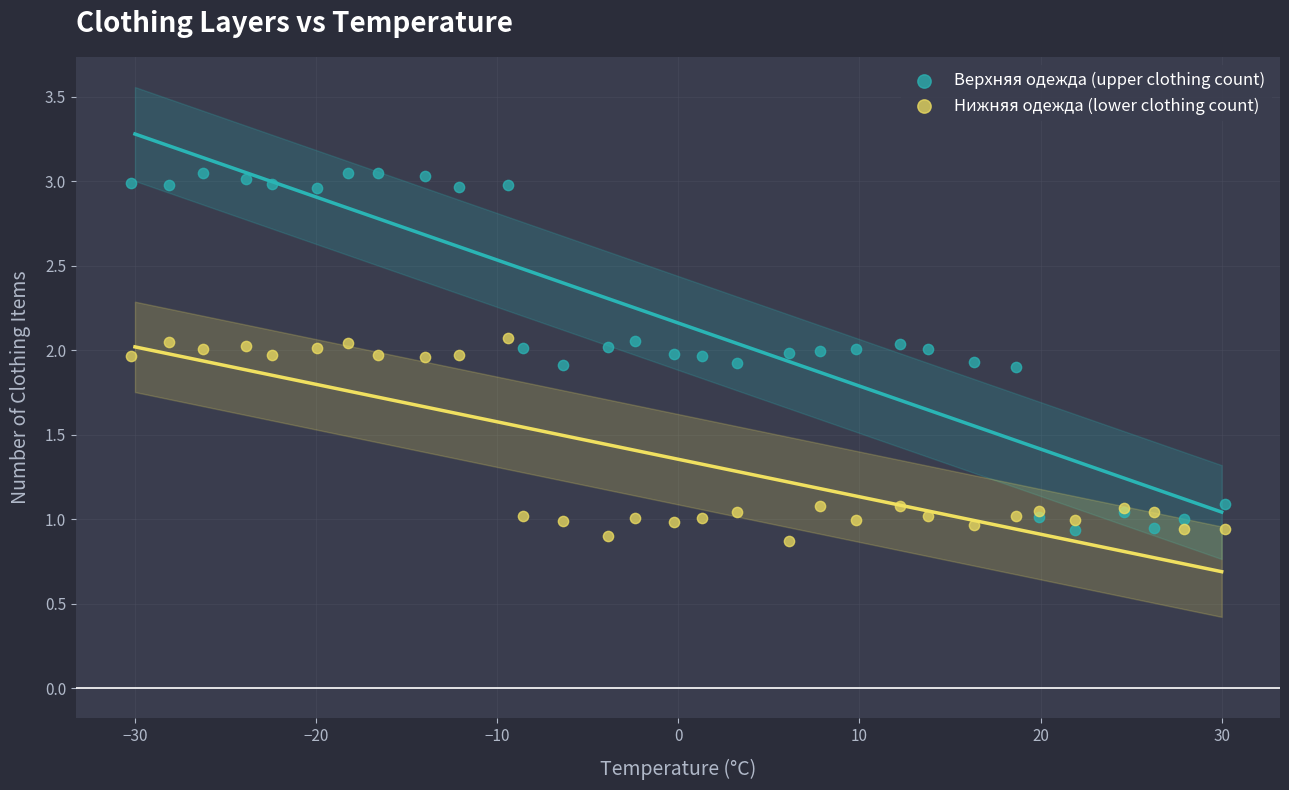

Which series contains the lowest Y value?

Нижняя одежда (lower clothing count)